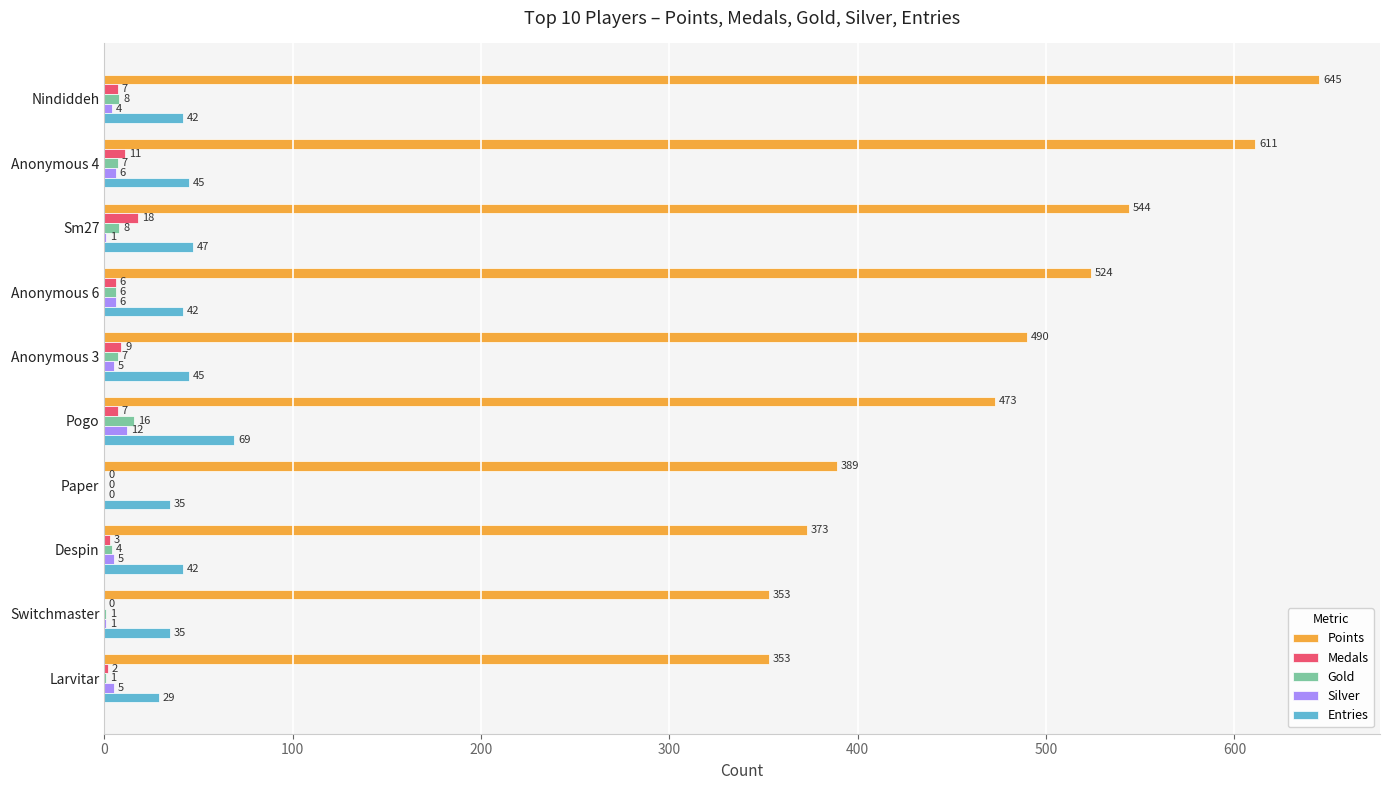

Where is Medals nearest to the value 9?

Anonymous 3